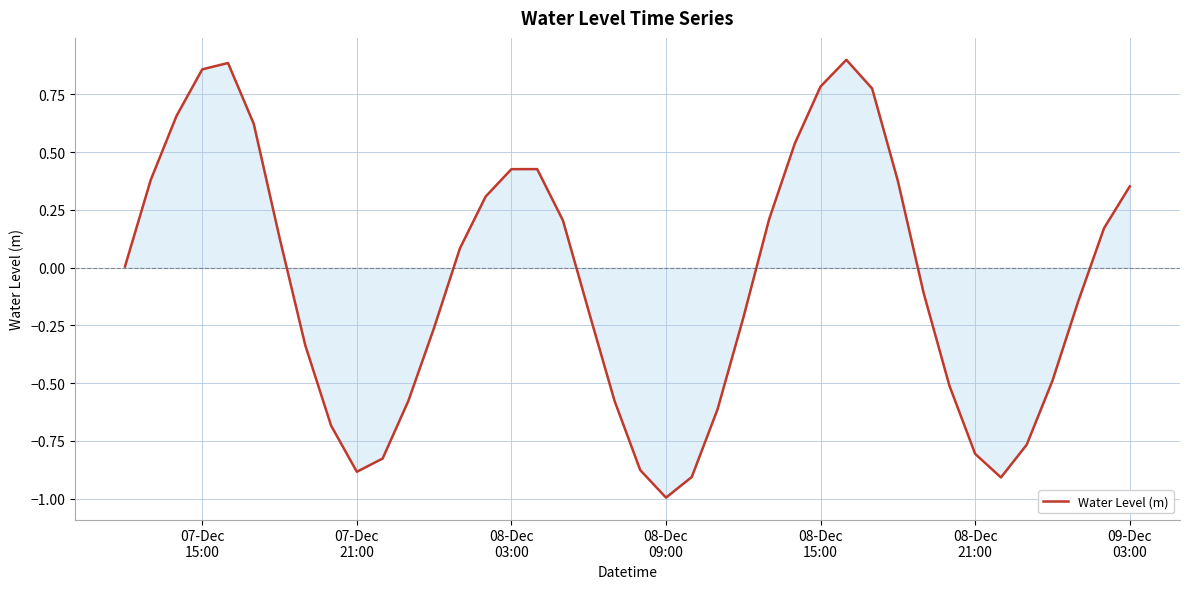

What is the smallest value displayed?

-1.0